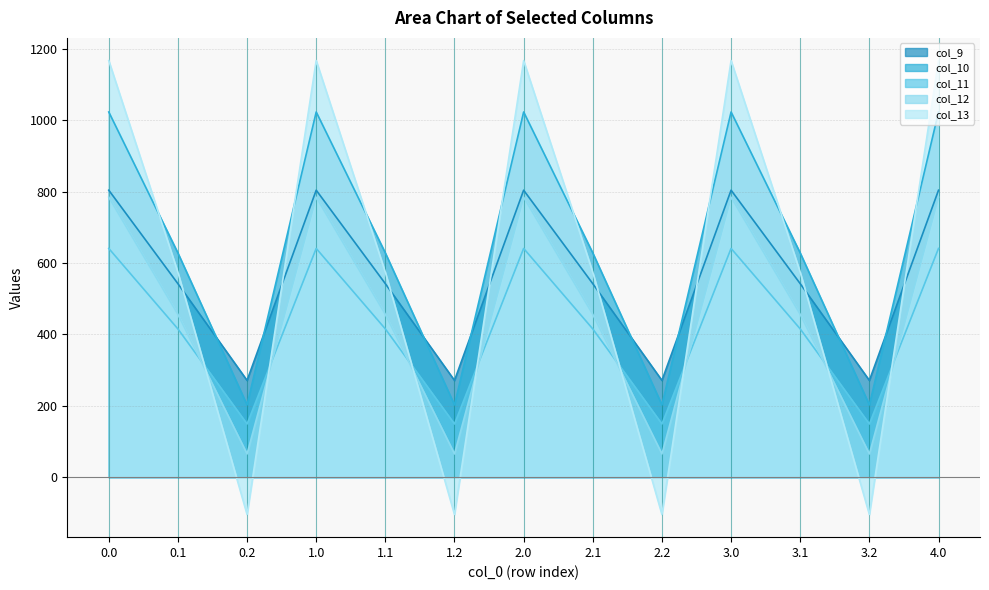

What are all the series names shown in the legend?

col_9, col_10, col_11, col_12, col_13